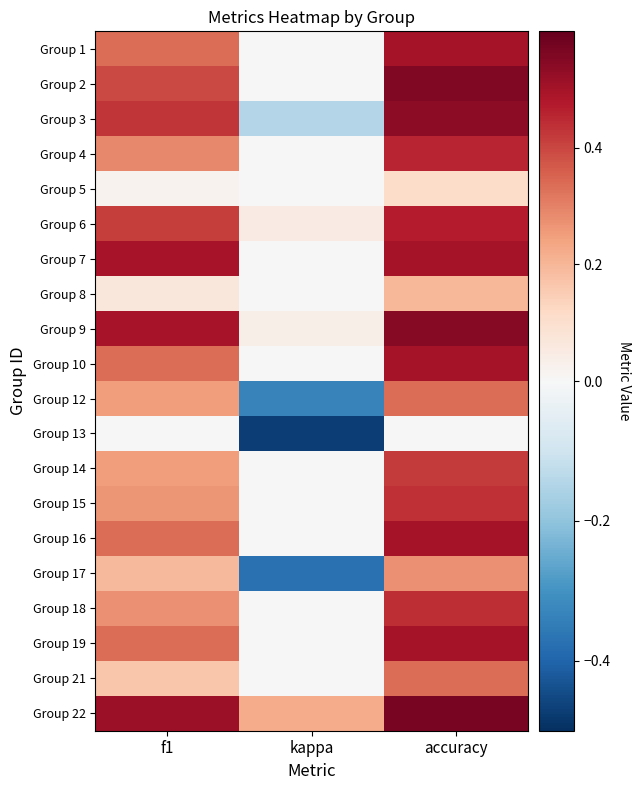

Between f1 and accuracy, which is larger?

accuracy